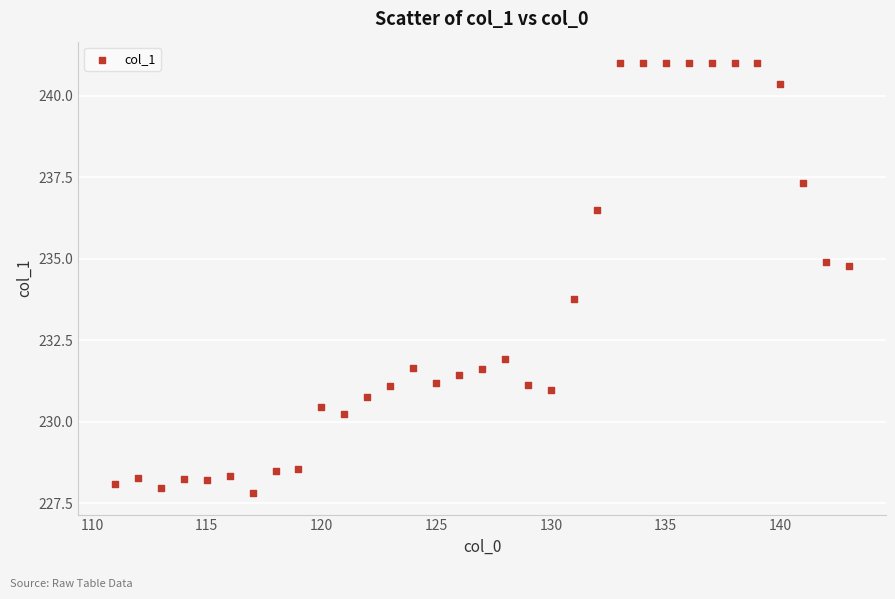

What is the range of Y values (max minus min)?

13.2